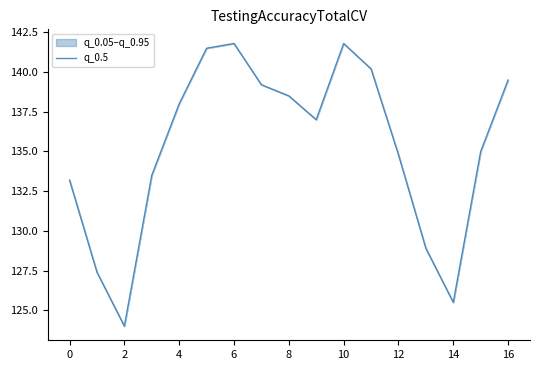

Reading left to right, list all the values displayed in this chart.

133.2	127.4	124.0	133.5	138.0	141.5	141.8	139.2	138.5	137.0	141.8	140.2	134.8	128.9	125.5	135.0	139.5